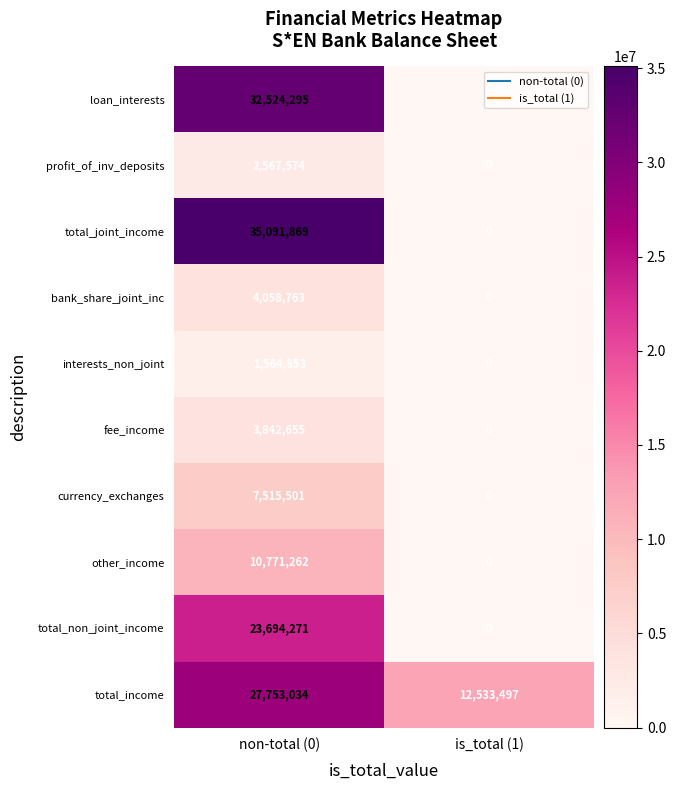

What is the total value across all series at is_total (1)?

12533497